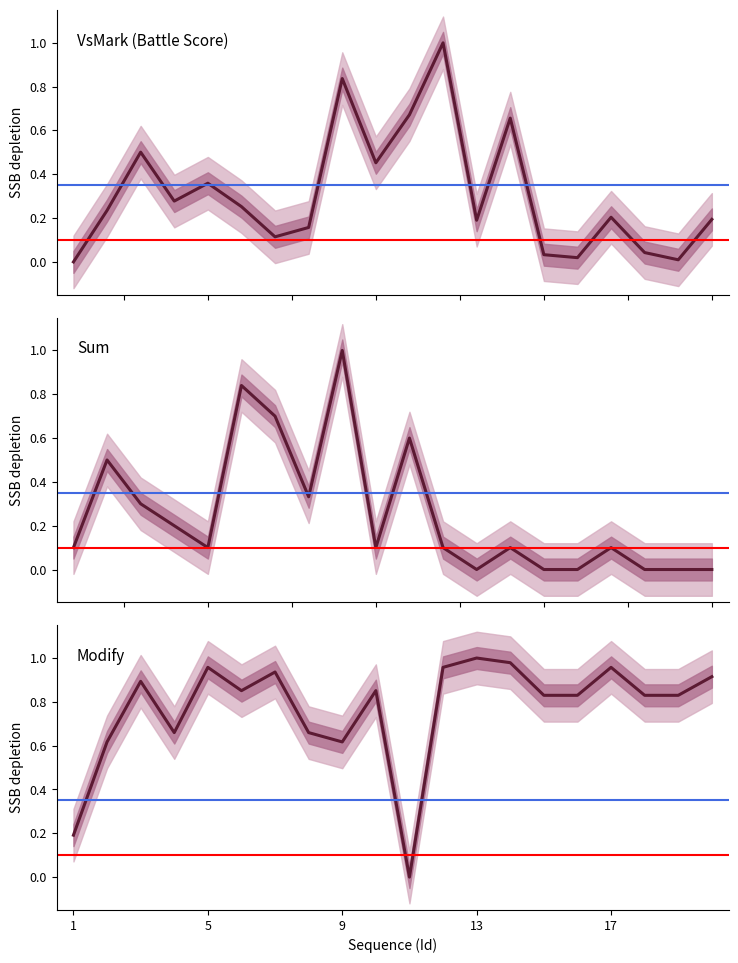

After their last crossing, which series has the higher values: Sum or VsMark?

VsMark